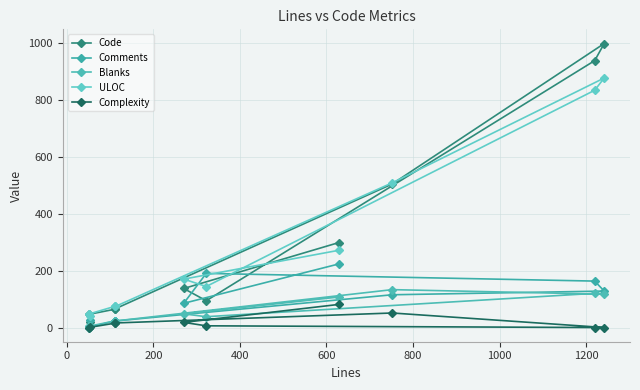

What is the difference between the second highest and second lowest values in the Complexity series?

51